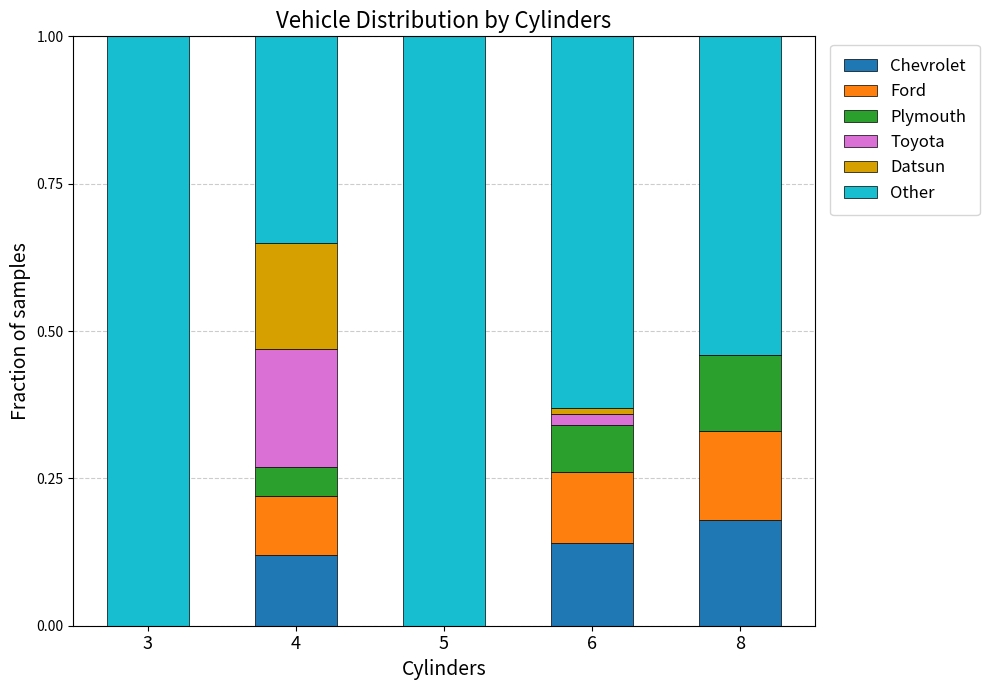

What is the total value across all series at 5?

1.0